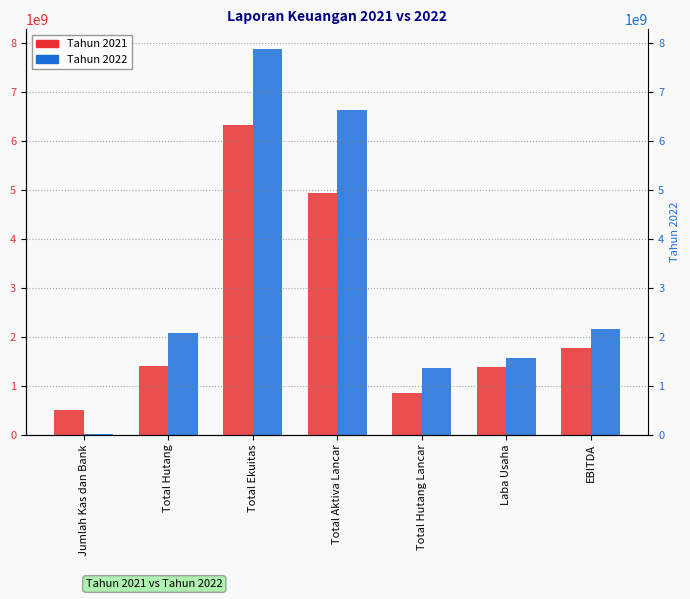

What position from the right is Total Hutang?

6